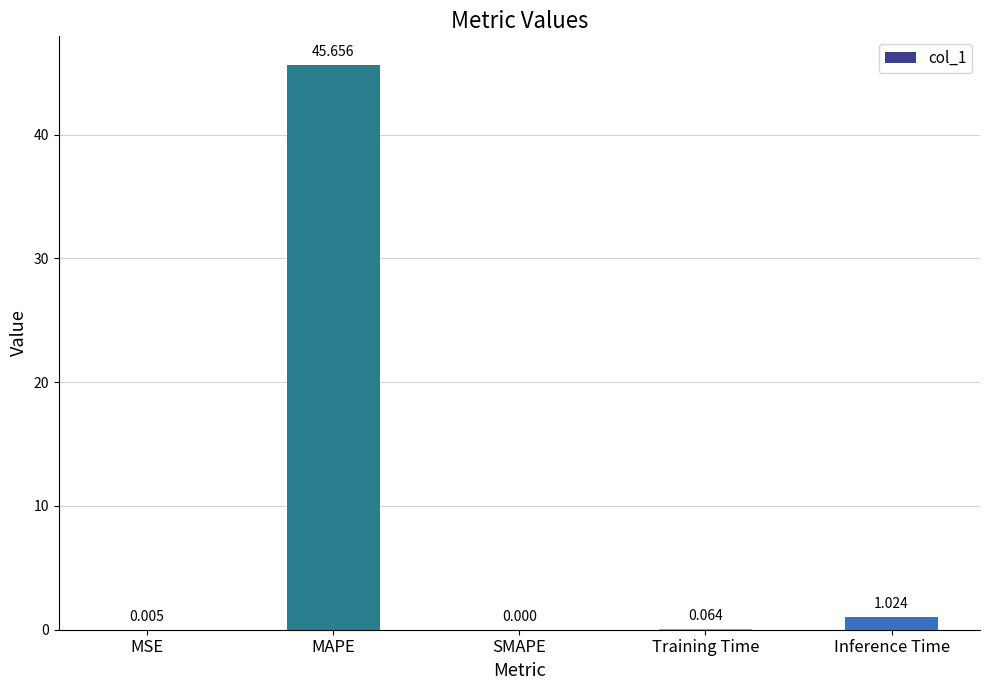

At which label is the value closest to 22?

Inference Time